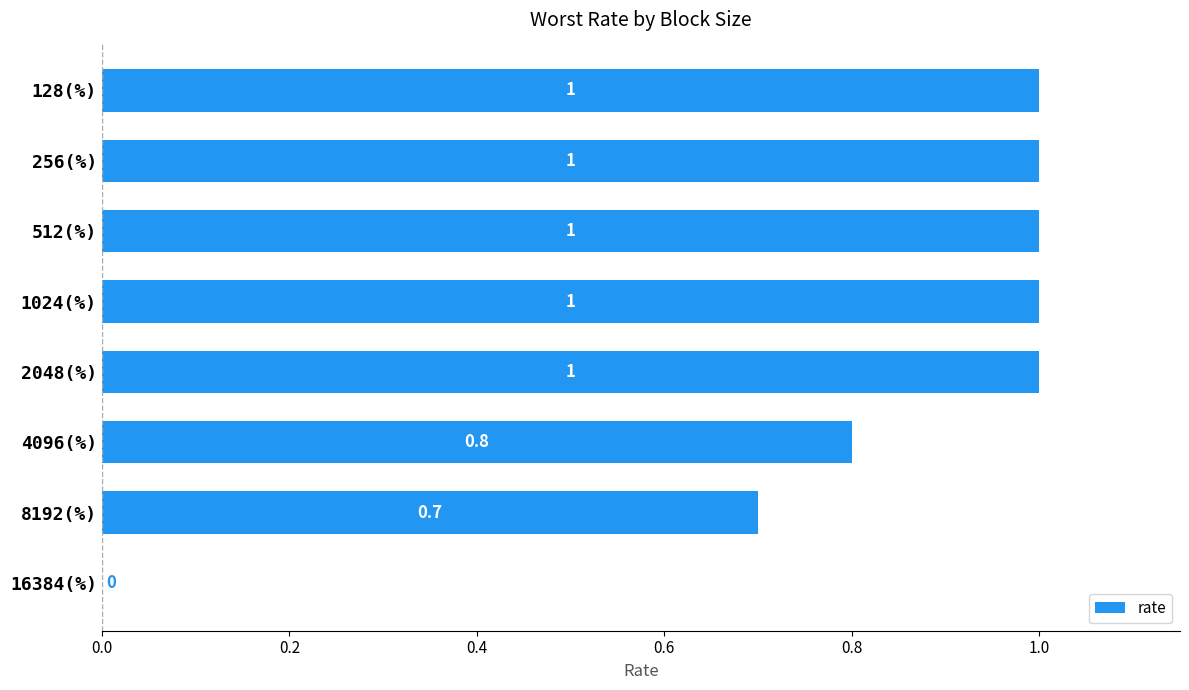

Which has a higher value, 512(%) or 16384(%)?

512(%)